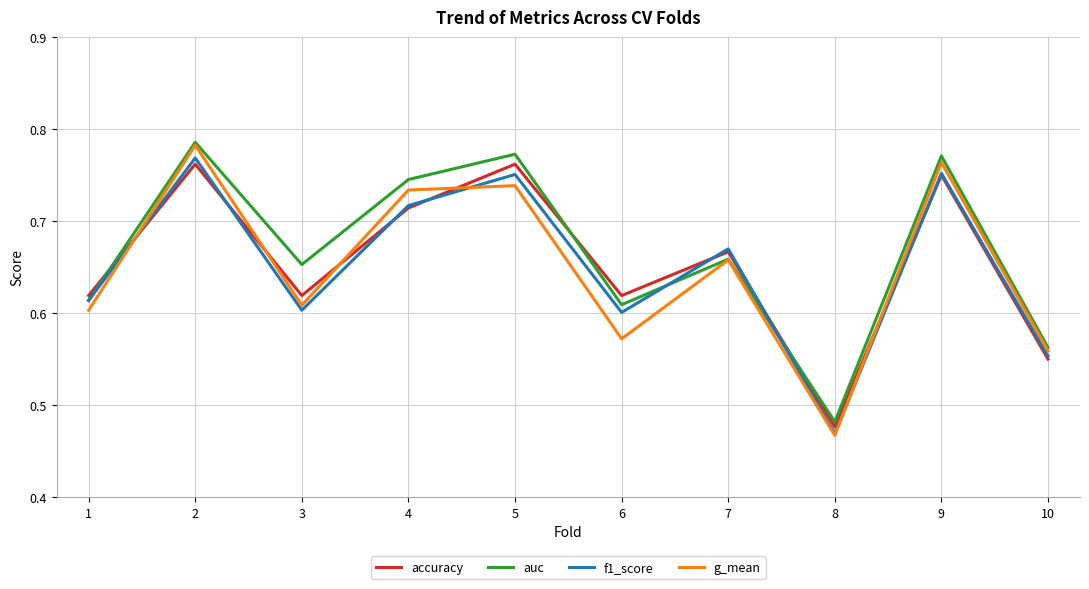

At which label does accuracy reach its minimum?

8